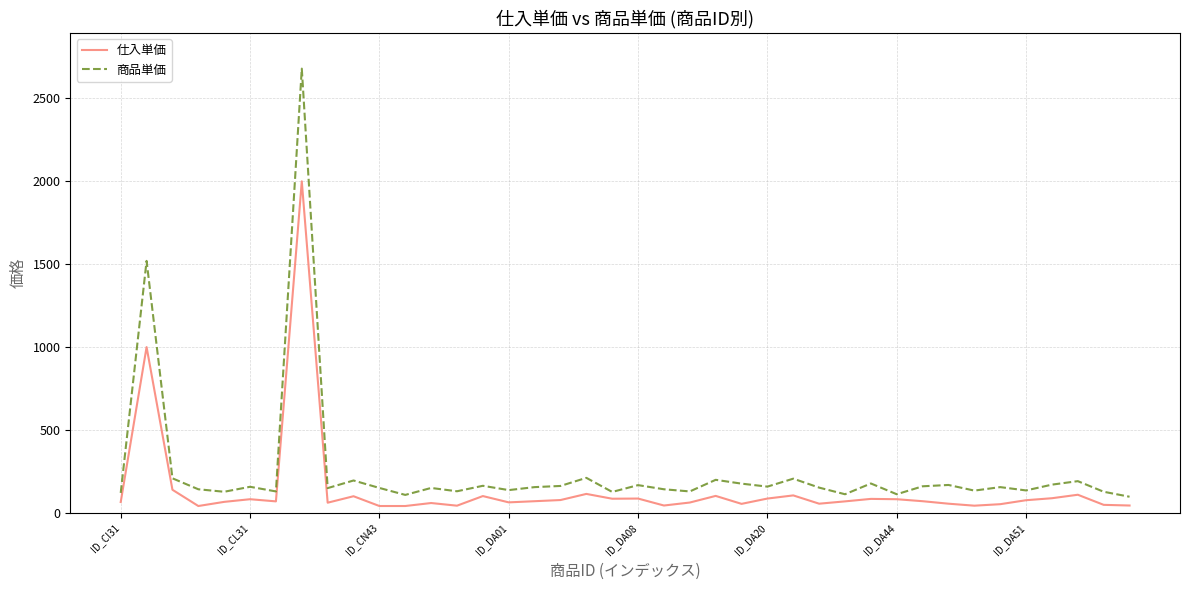

What is the greatest value displayed?

2680